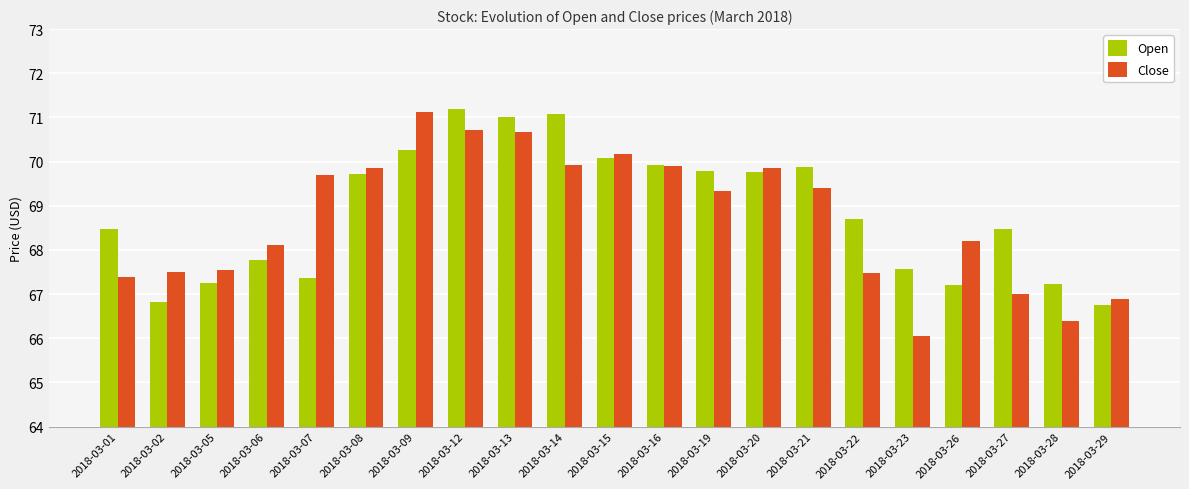

What is the minimum value for Open?

66.8